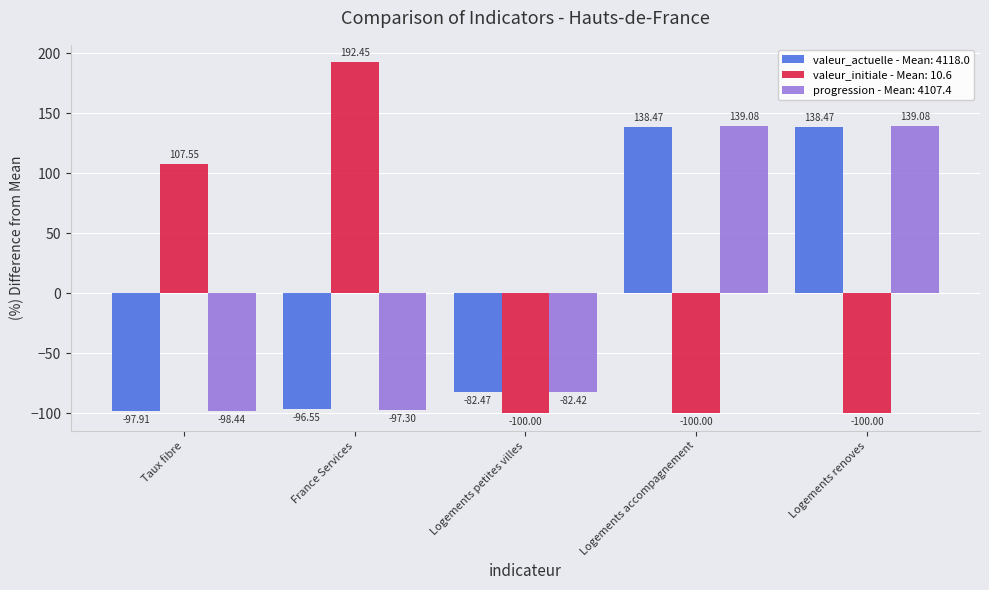

At which label does valeur_actuelle - Mean: 4118.0 first exceed -82?

Logements accompagnement